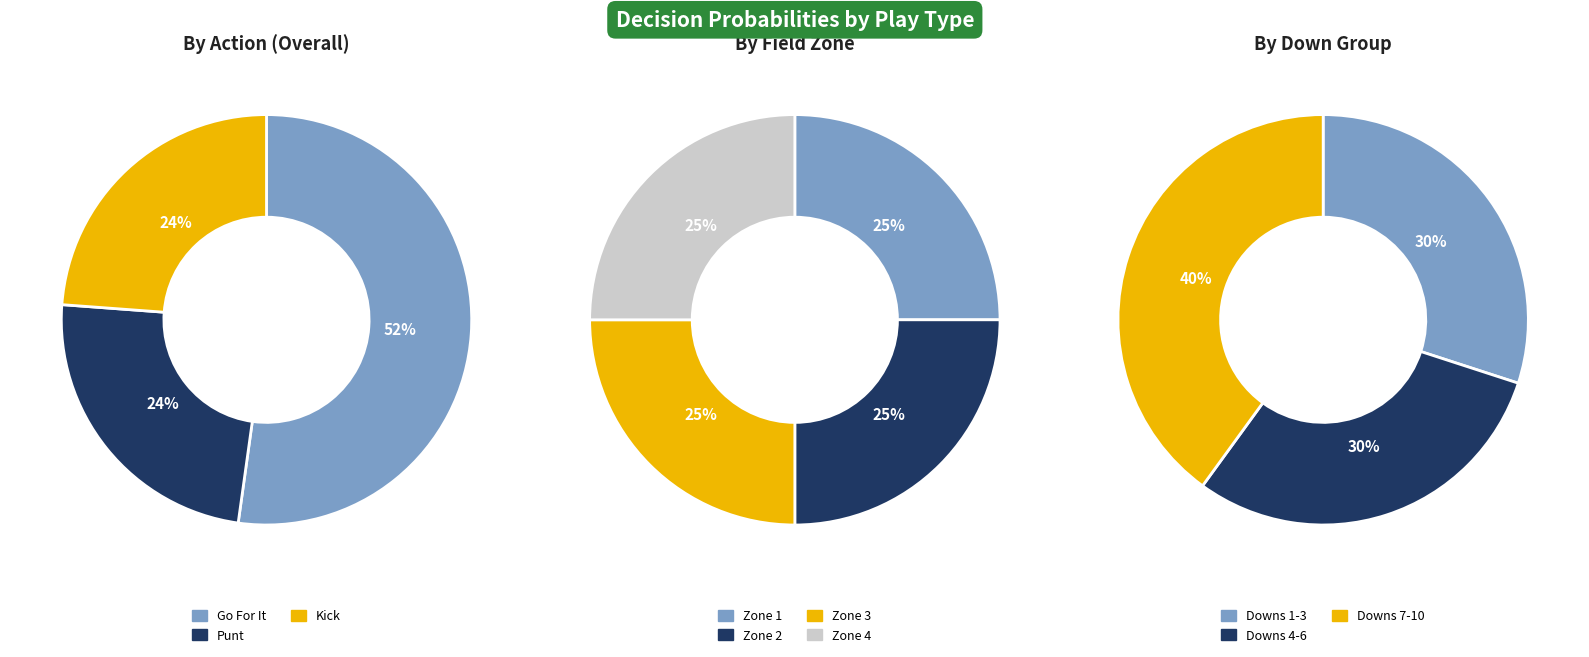

How many segments does this pie chart have?

10